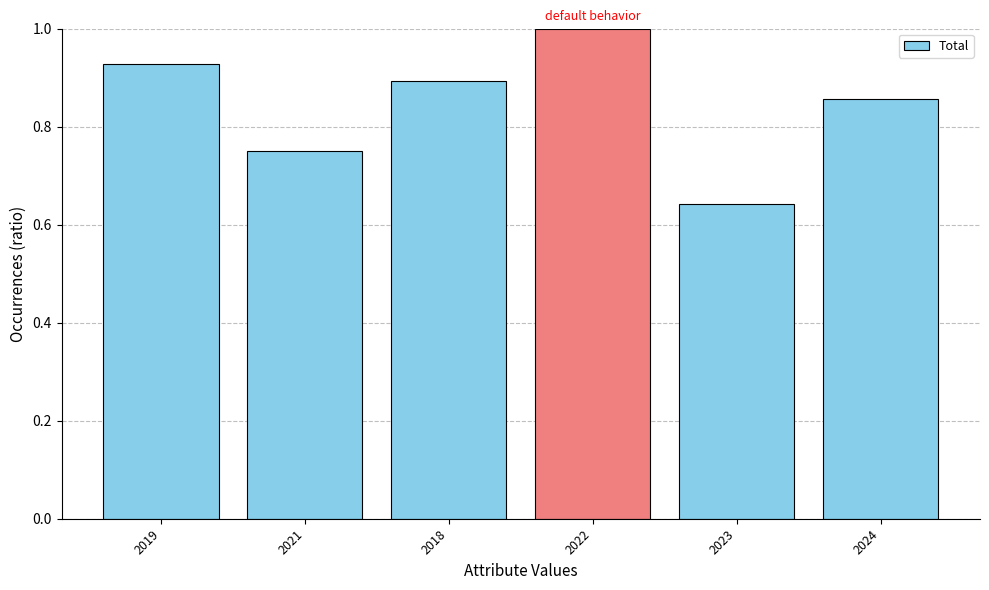

Where is the data nearest to the value 0?

2023